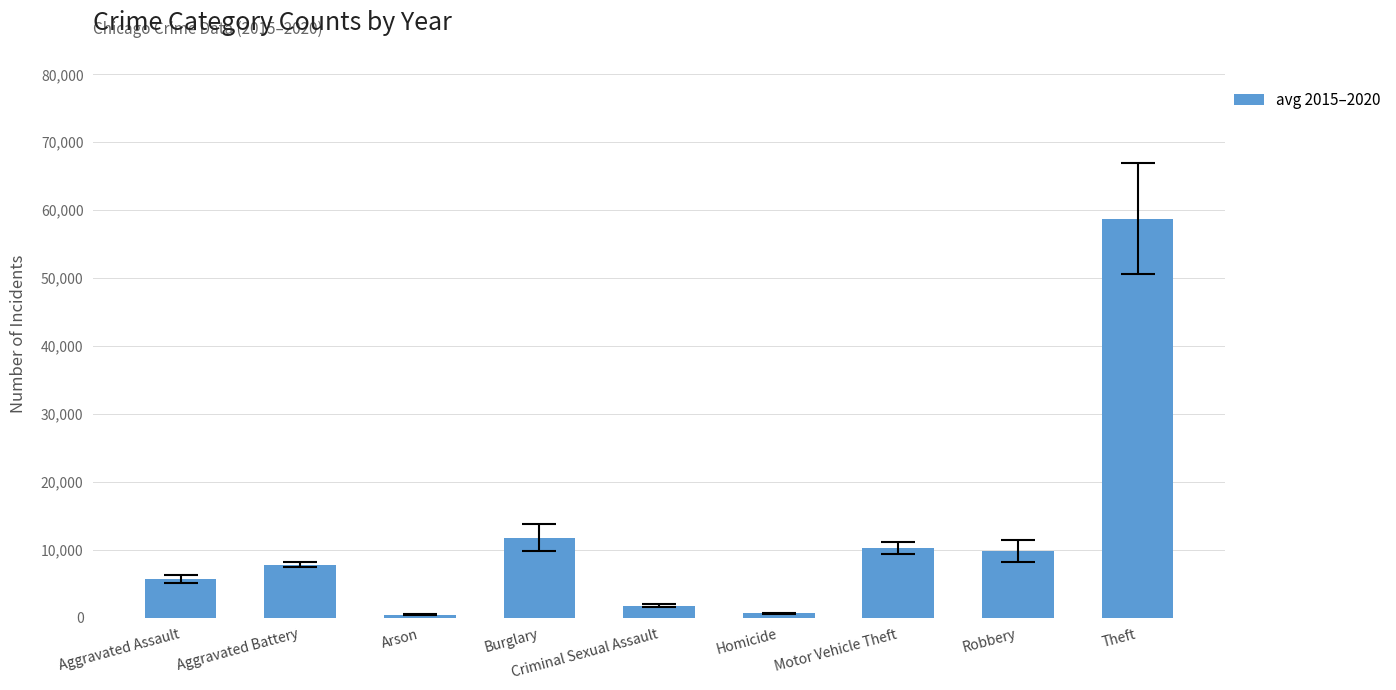

What is the difference between the maximum and second lowest values?

58100.3